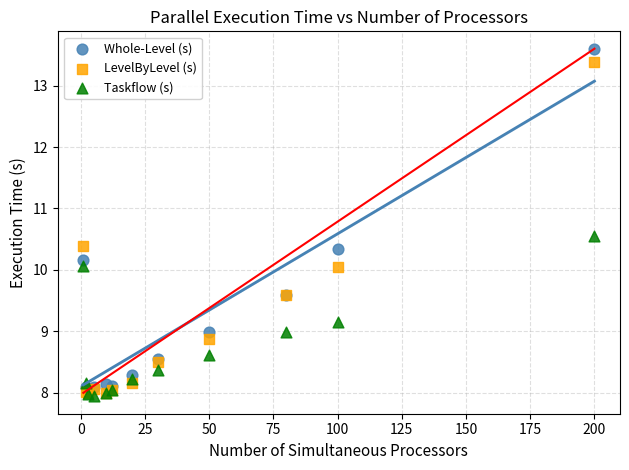

Which series reaches the minimum Y coordinate?

Taskflow (s)